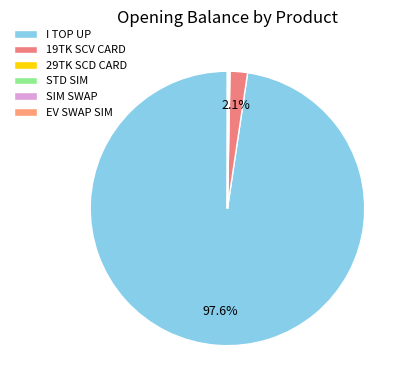

To the nearest percent, what is the difference between the 19TK SCV CARD and EV SWAP SIM slice percentages?

2%